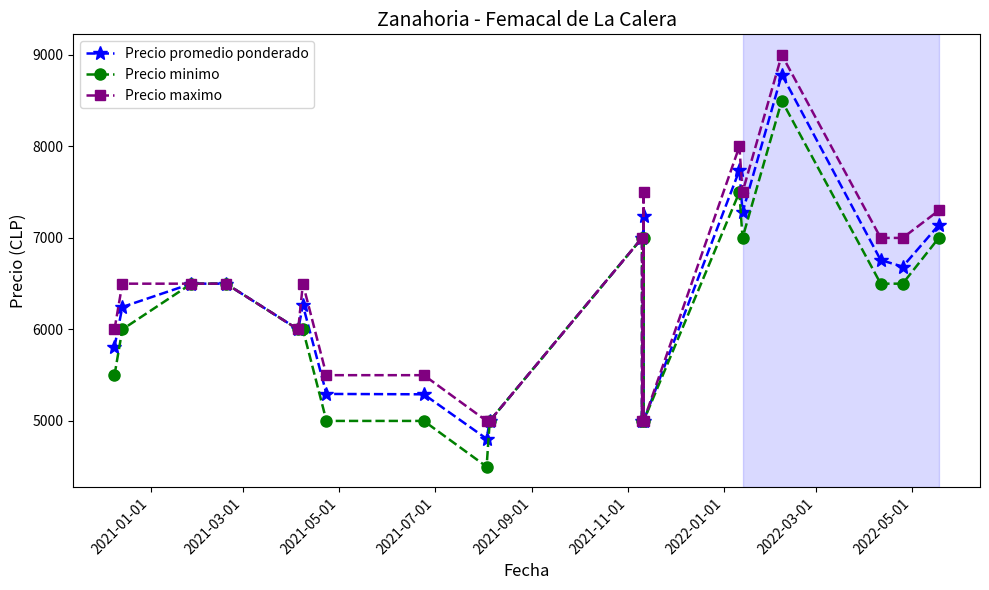

Rank the series by their maximum value, from highest to lowest.

Precio maximo, Precio promedio ponderado, Precio minimo